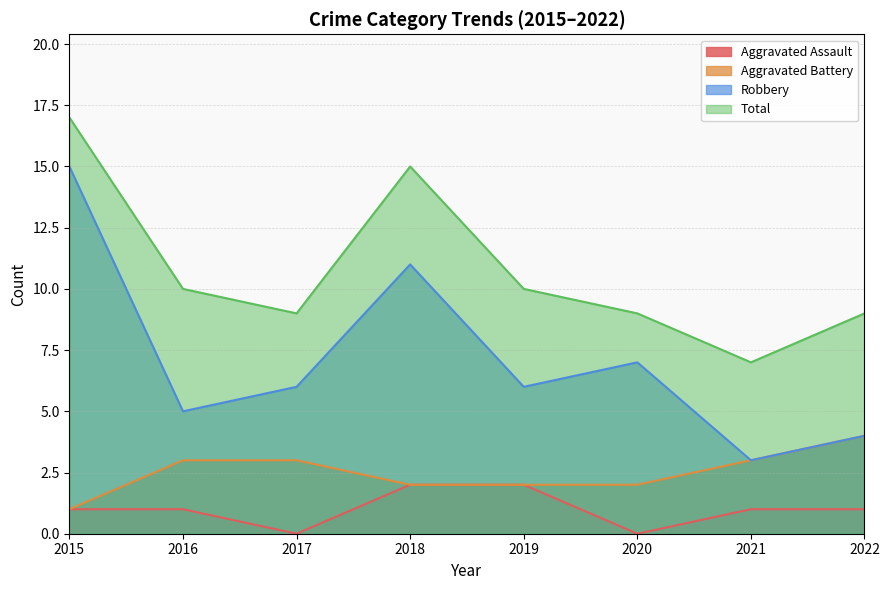

At which category is the sum across all series the highest?

2015